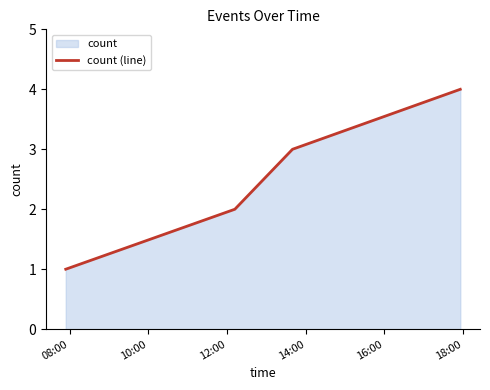

What is the greatest value displayed?

4